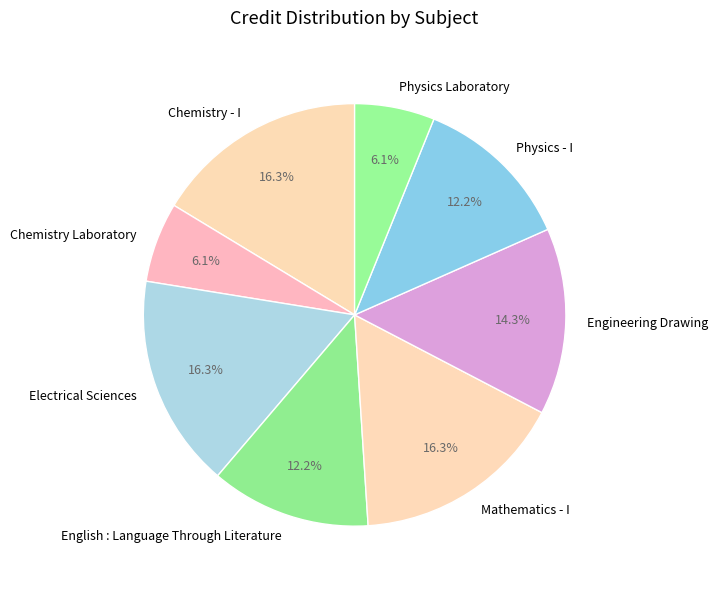

The Mathematics - I slice represents 24% of the pie. True or false?

False